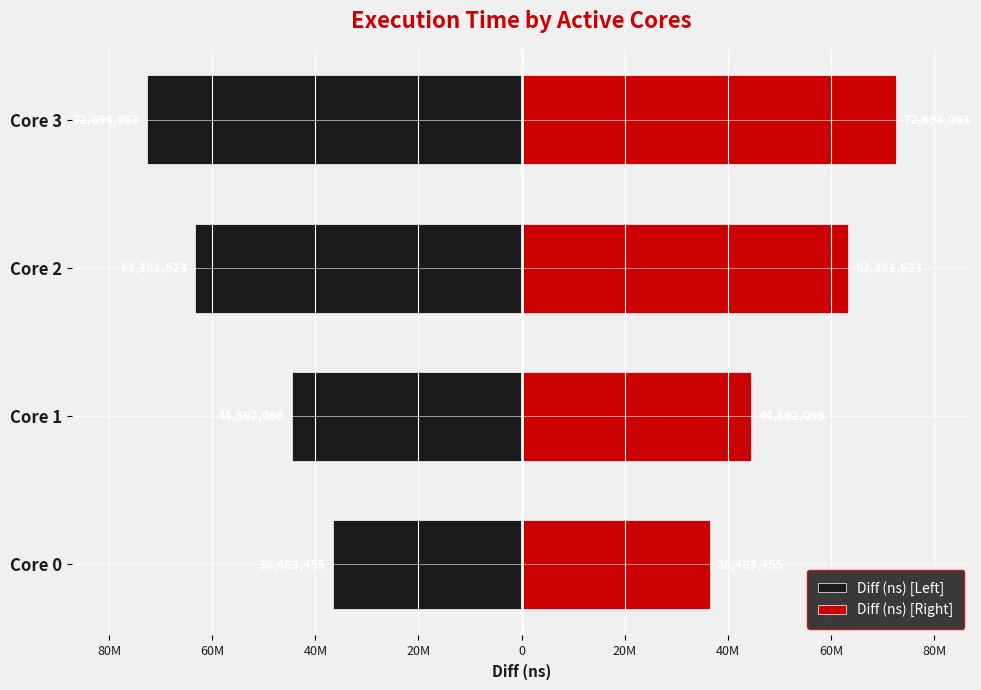

List the series in order of their peak value, highest first.

Diff (ns) [Right], Diff (ns) [Left]